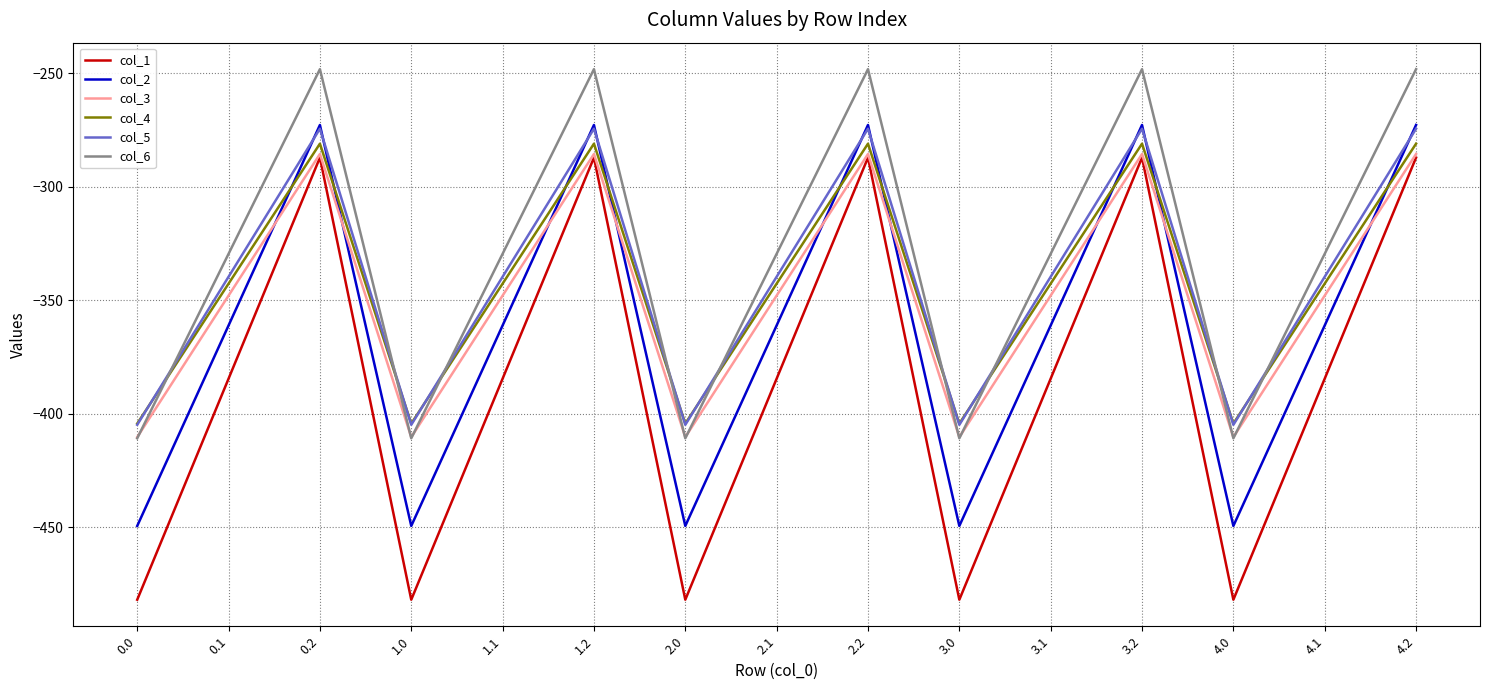

What is the difference between the highest and lowest values at 2.1?

55.0